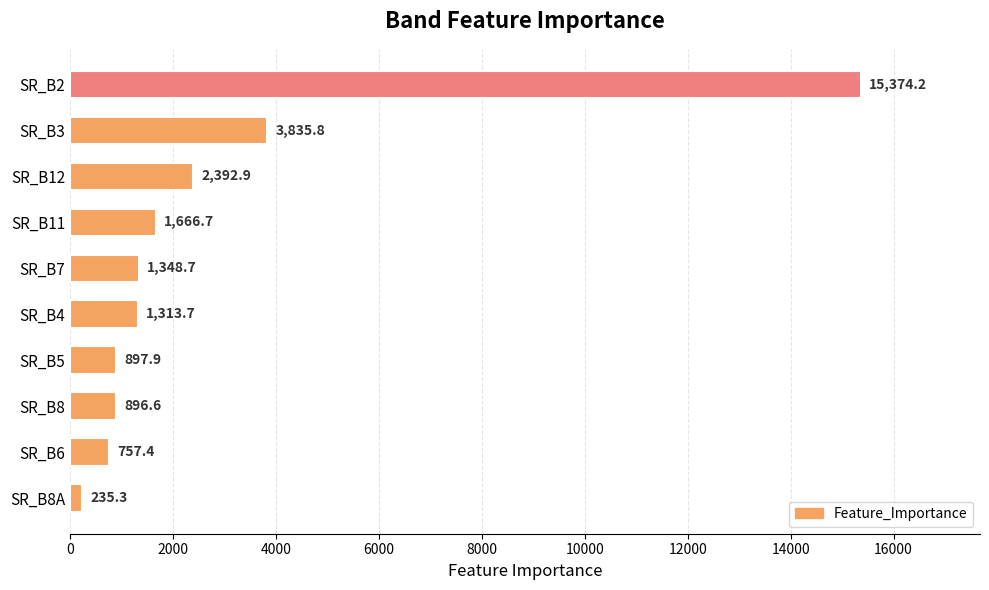

What is the sum of the values at SR_B2 and SR_B8?

16270.8